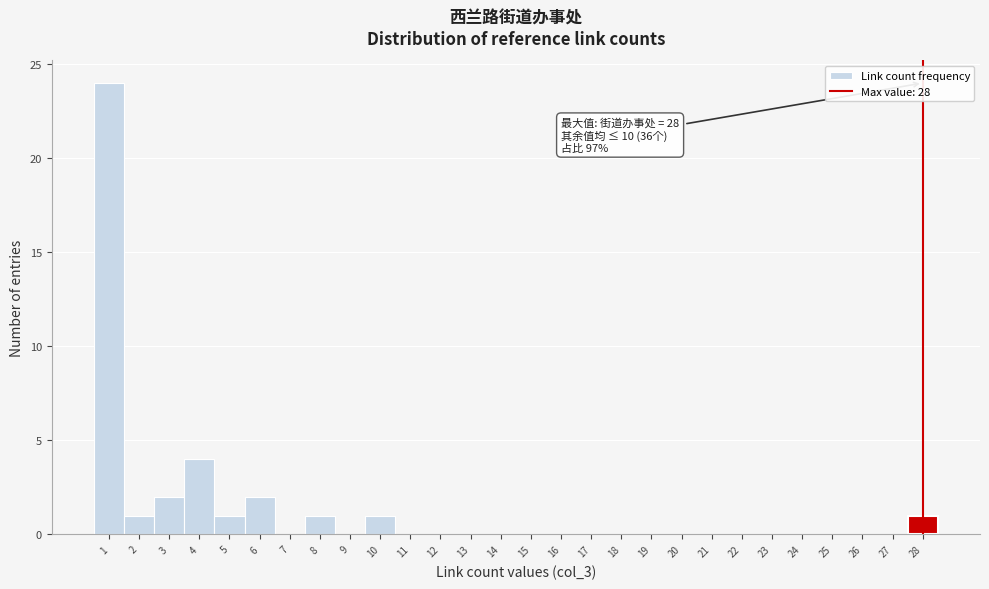

Over which range of the x-axis is the bar tallest?

0.5 to 1.5